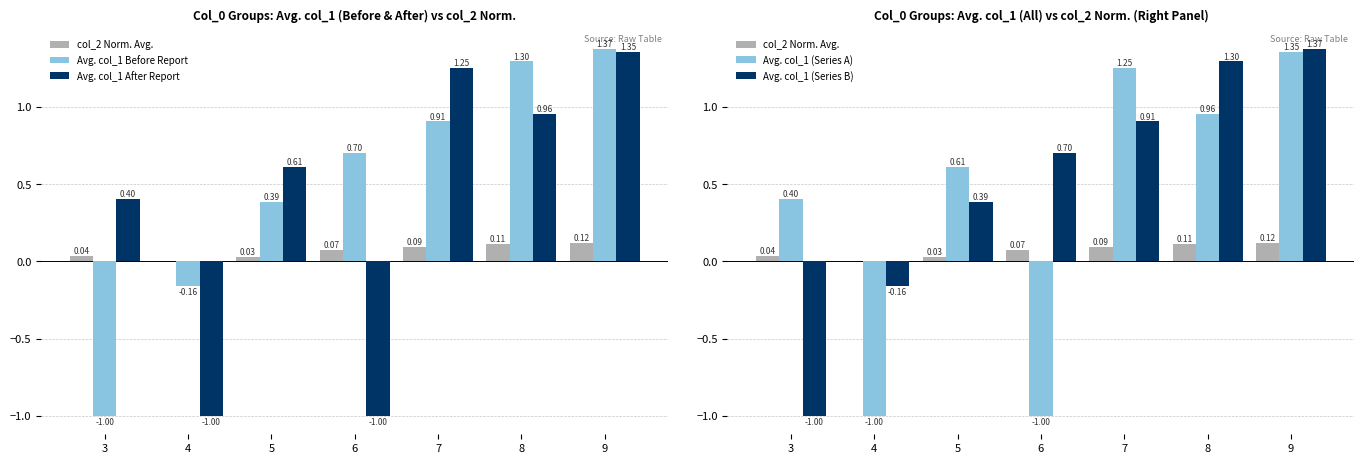

How many values in the Avg. col_1 After Report series exceed 0?

5